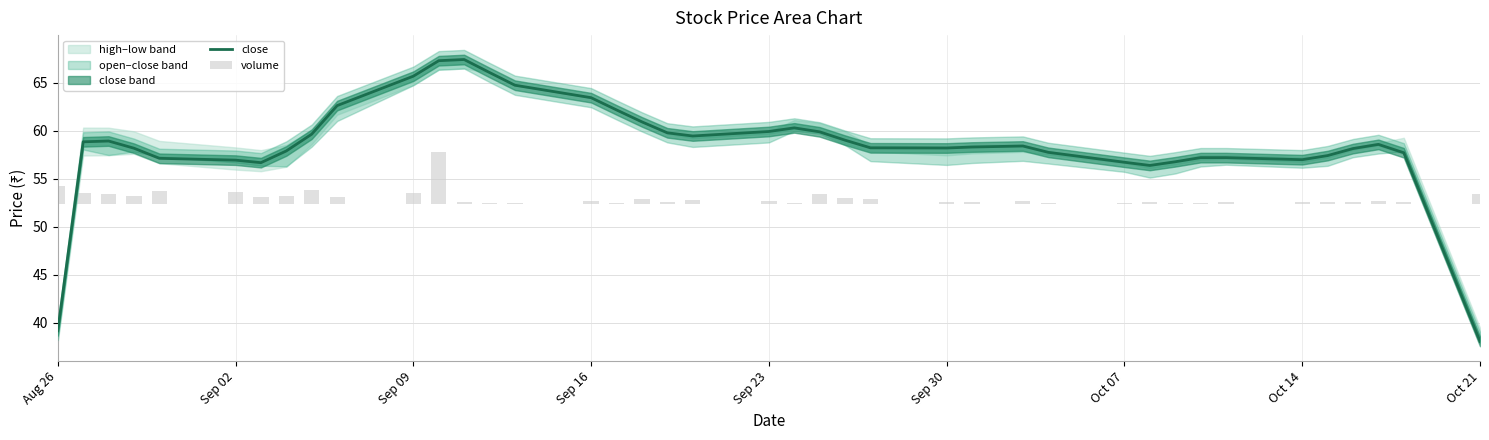

Which series has the largest total across all categories?

close